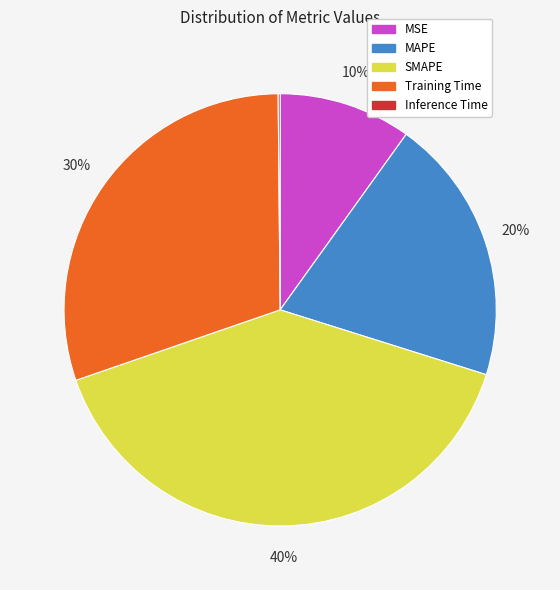

To the nearest percent, what portion does MSE represent?

10%